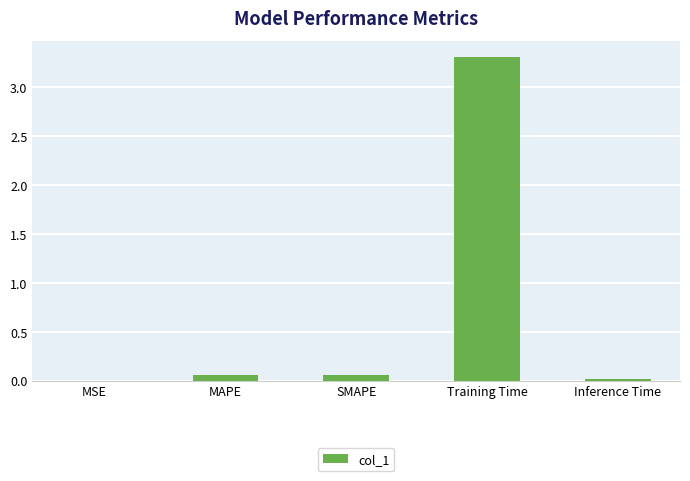

What is the greatest value displayed?

3.3